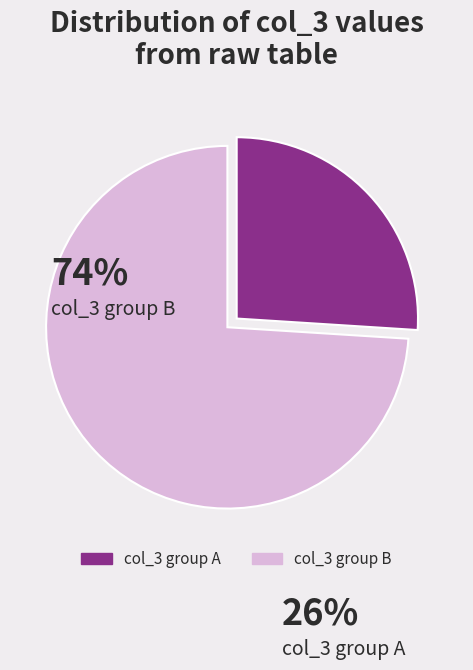

Is there a majority slice in this chart?

Yes